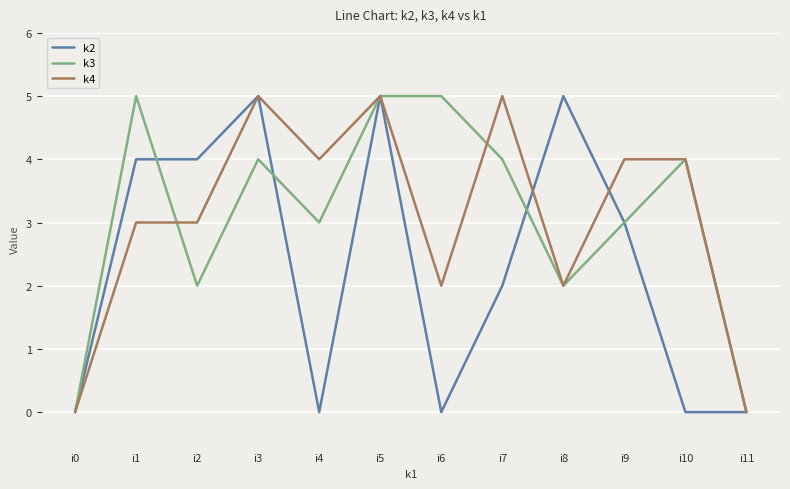

Reading left to right, transcribe all the data shown in this chart.

k2: 0	4	4	5	0	5	0	2	5	3	0	0
k3: 0	5	2	4	3	5	5	4	2	3	4	0
k4: 0	3	3	5	4	5	2	5	2	4	4	0